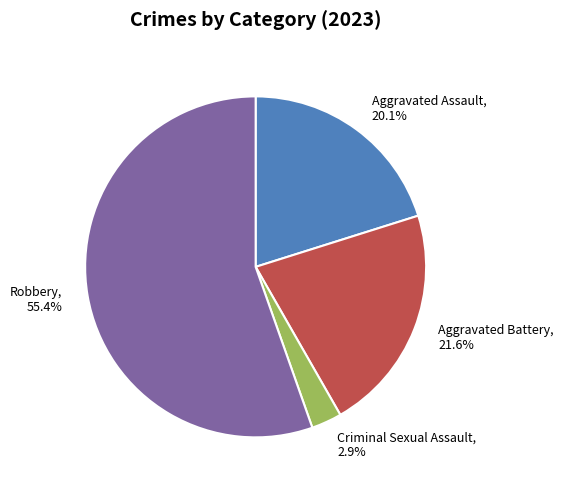

The Aggravated Assault slice represents 25% of the pie. True or false?

False